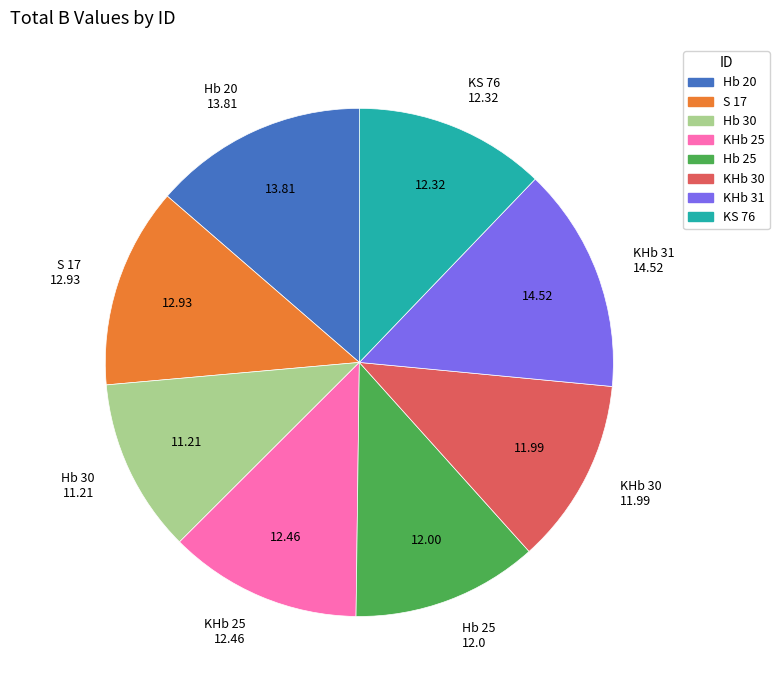

Combined, do Hb 25 and Hb 30 account for over 50%?

No